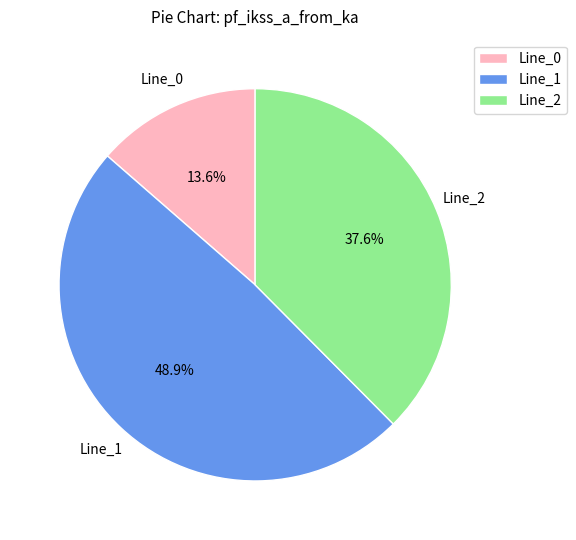

True or false: Line_0 accounts for 14% of the total.

True